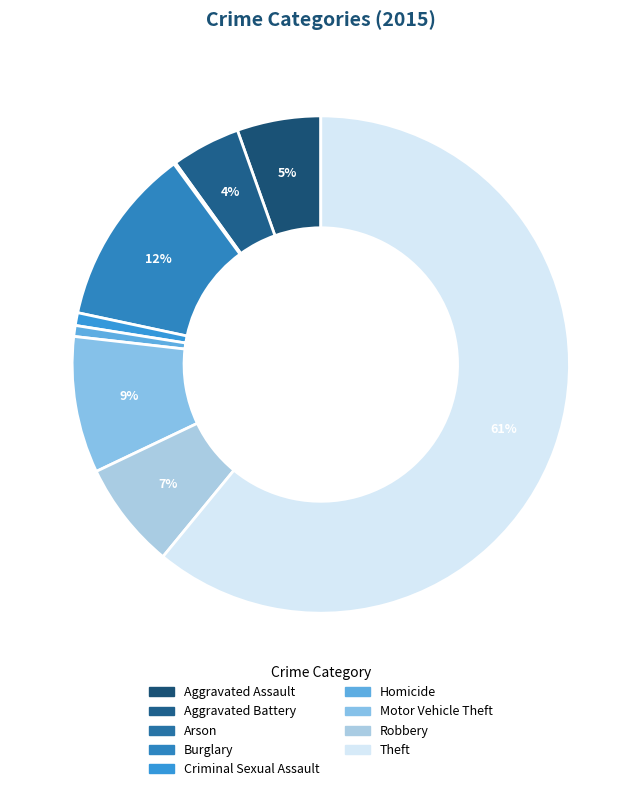

To the nearest percent, what is the average slice percentage?

11%